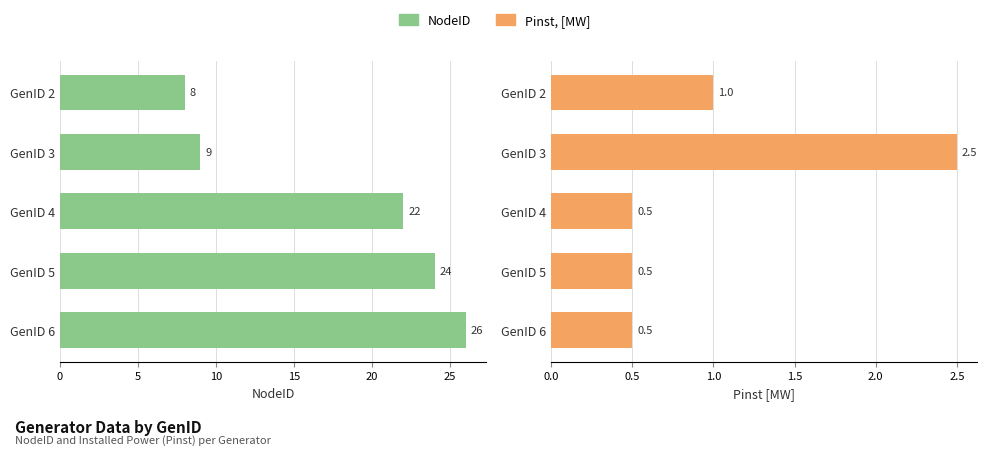

What is the value of the NodeID bar at the 1st from the left?

8.0